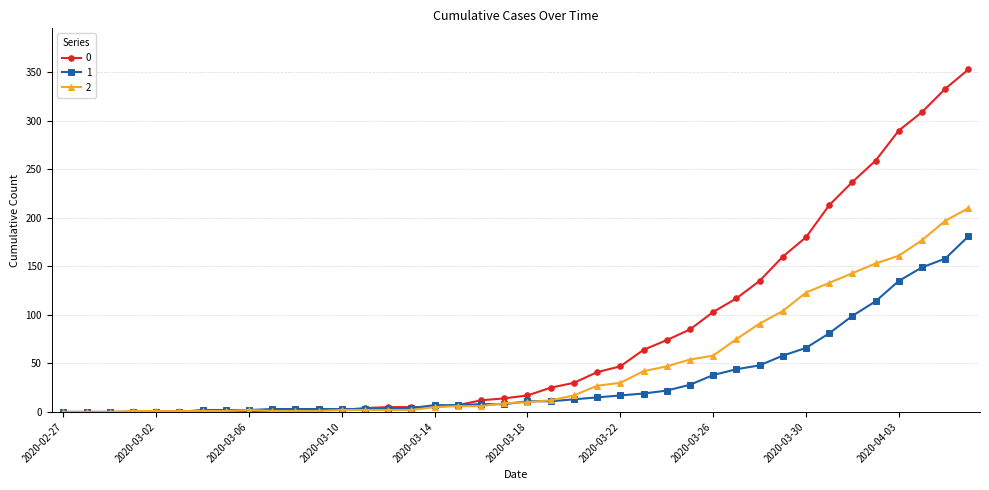

At how many categories does at least one series exceed 280?

4